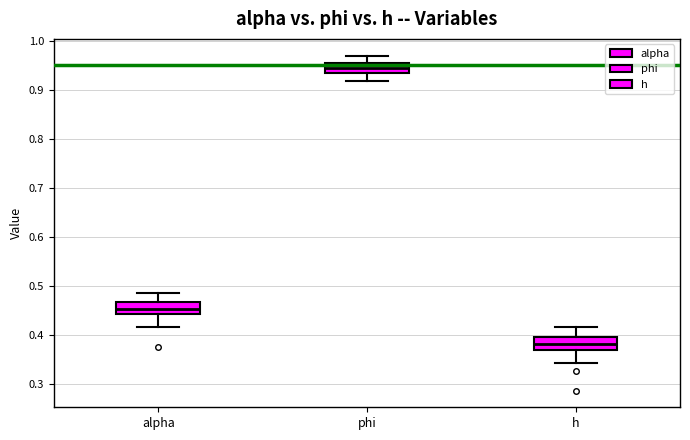

Which box's median line is the highest?

phi